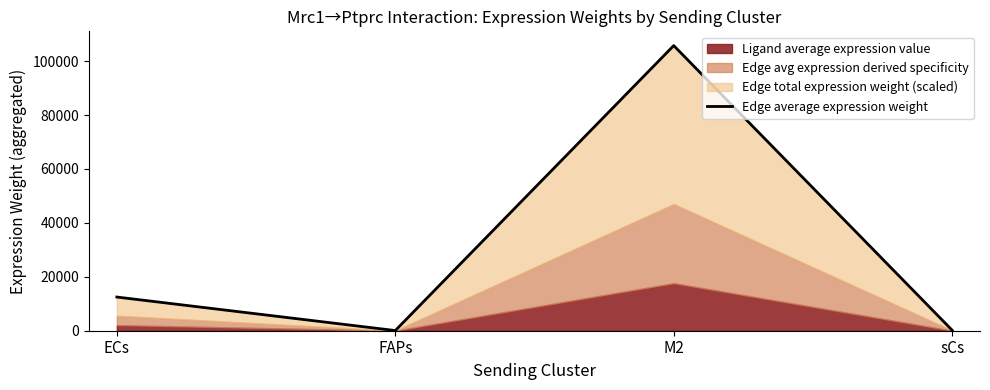

Rank the categories by value from lowest to highest.

FAPs, sCs, ECs, M2